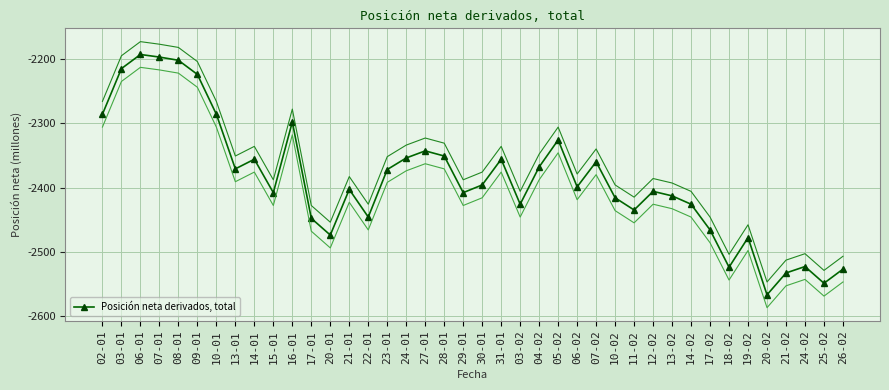

The value at 11-02 is -3832. True or false?

False